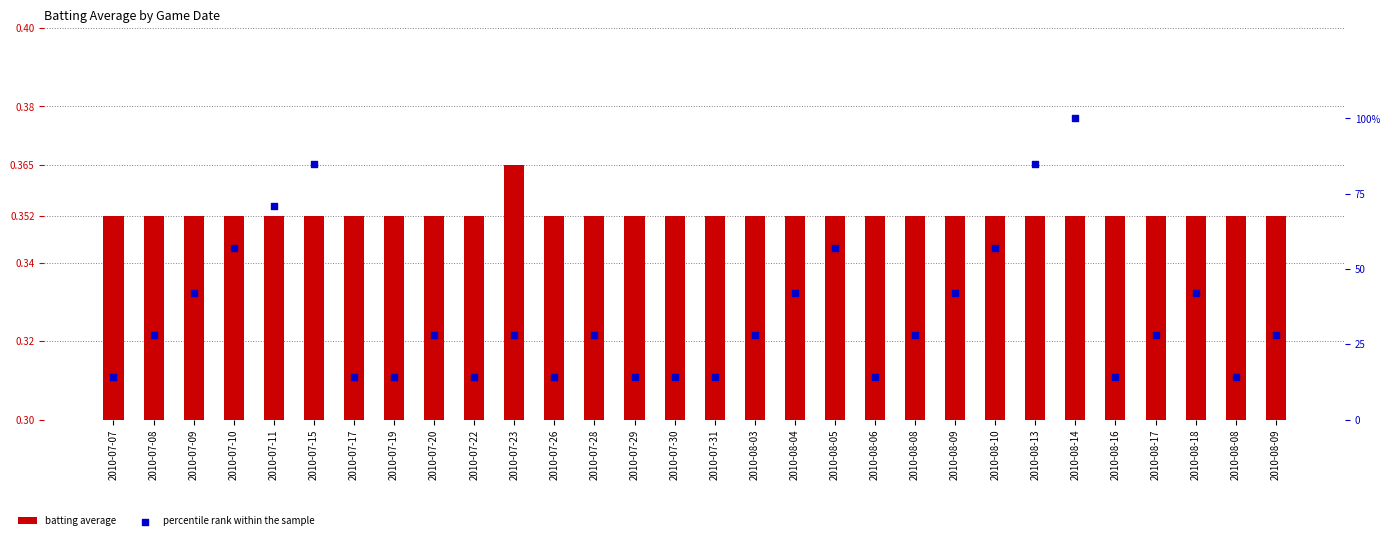

What is the total value across all series at 2010-08-06?

14.4